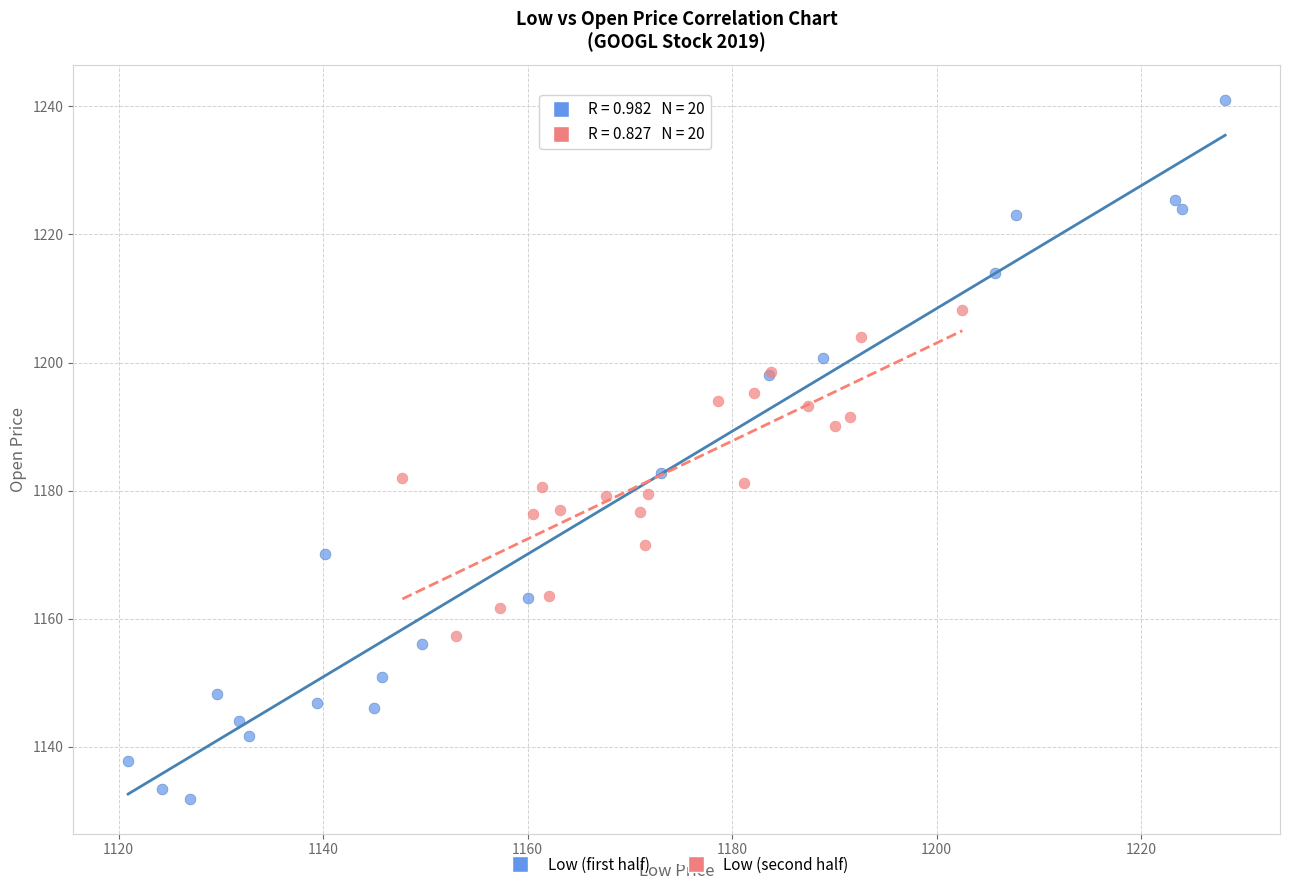

Which series contains the highest Y value?

Low (first half)